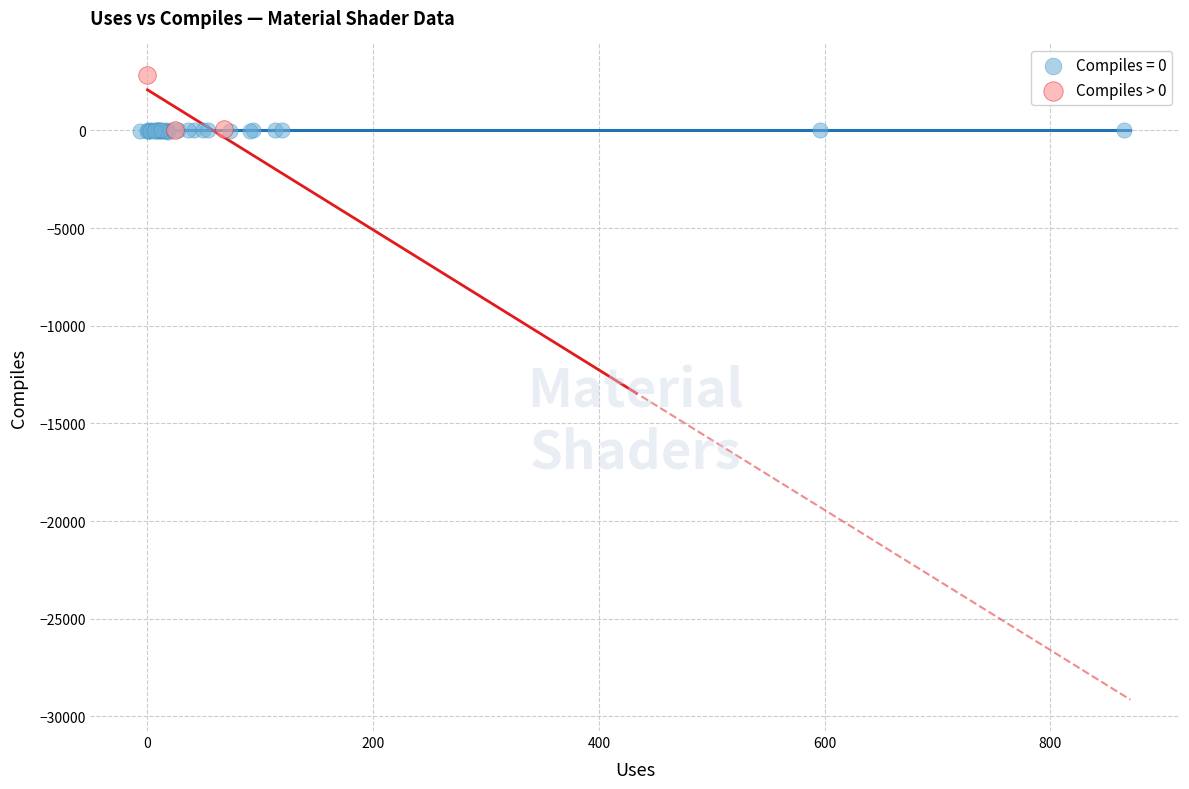

Which series reaches the maximum Y coordinate?

Compiles > 0